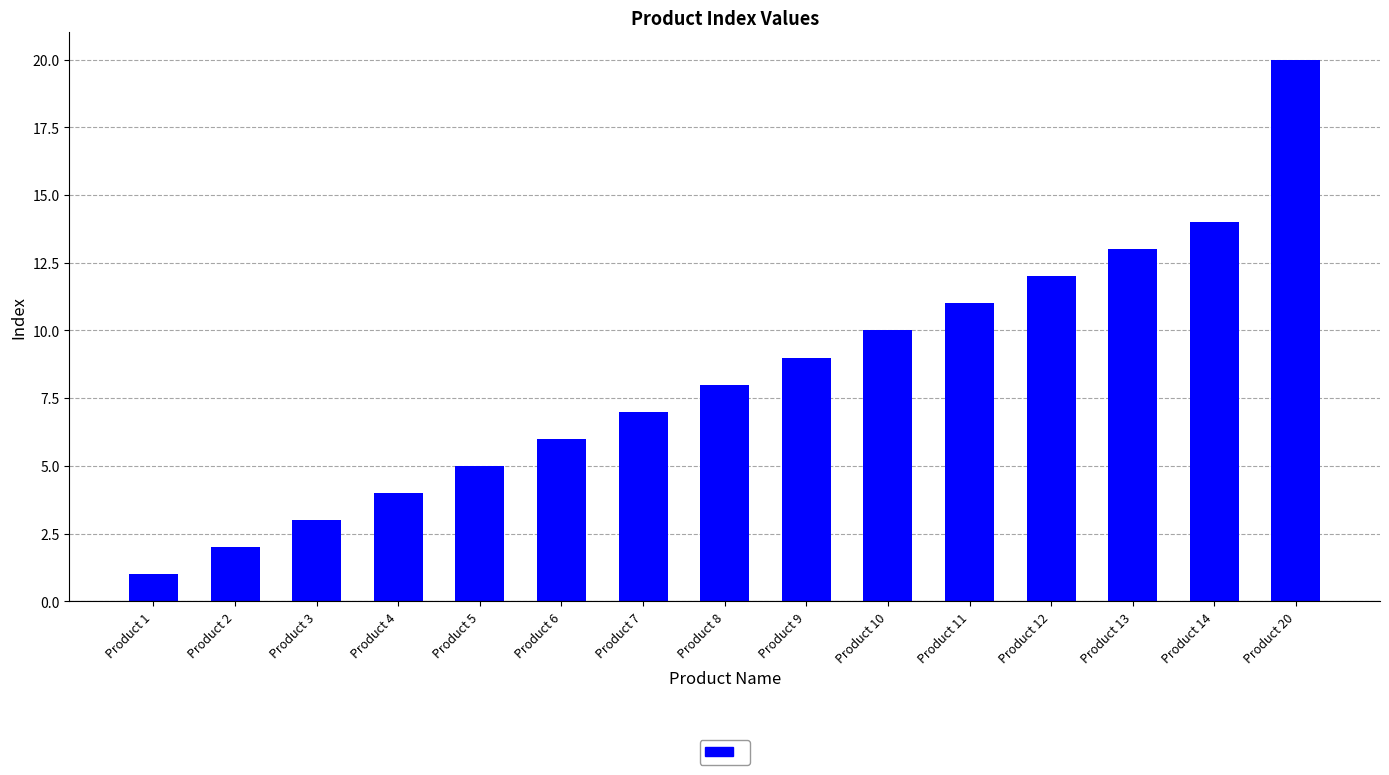

What is the value of the 11th bar from the left?

11